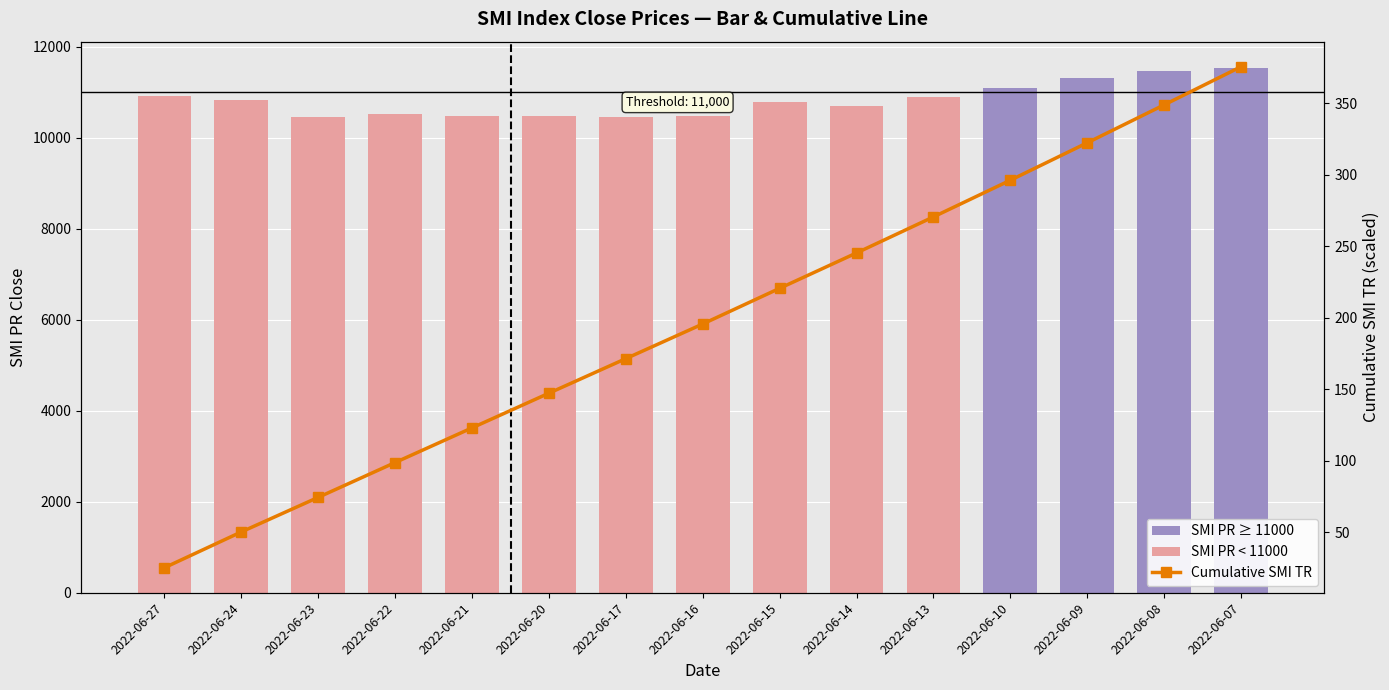

What is the difference between the maximum and minimum values in the Cumulative SMI TR series?

350.3